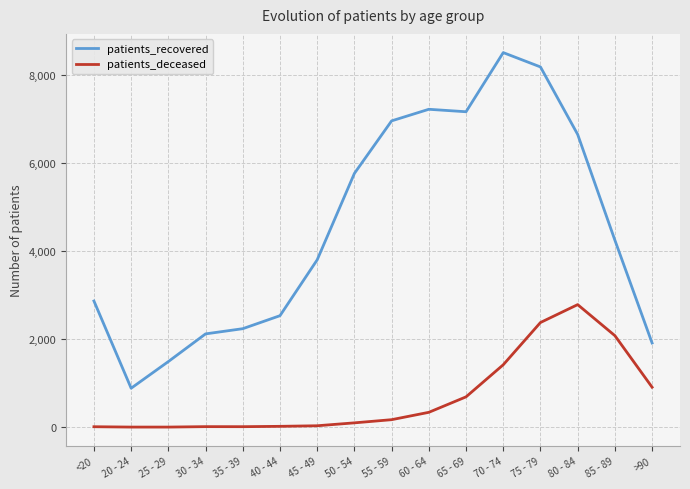

What is the sum of the patients_deceased values at 70 - 74 and 75 - 79?

3793